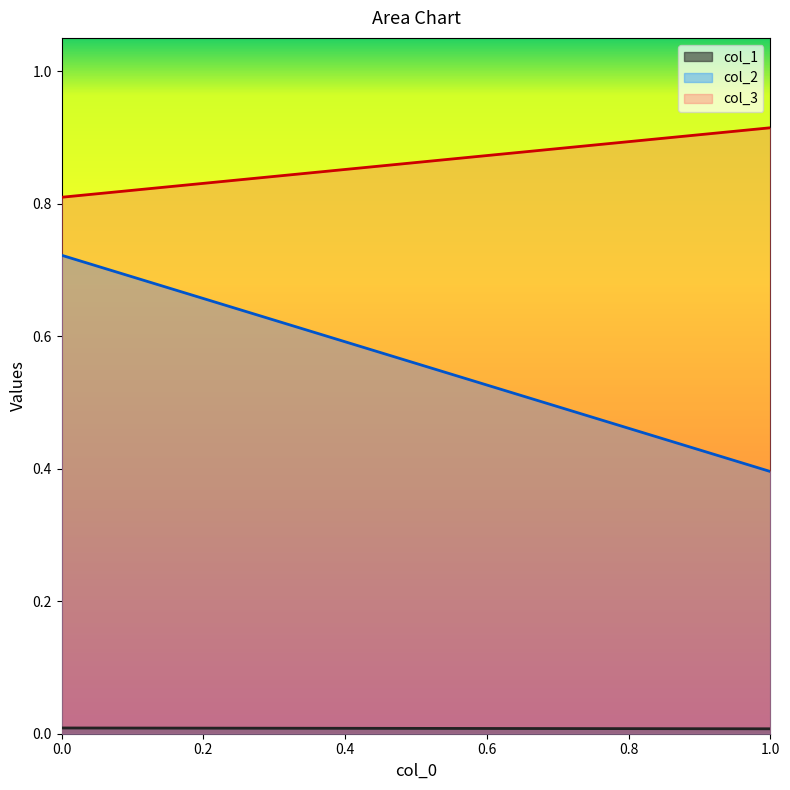

Rank the series by their maximum value, from highest to lowest.

col_3, col_2, col_1